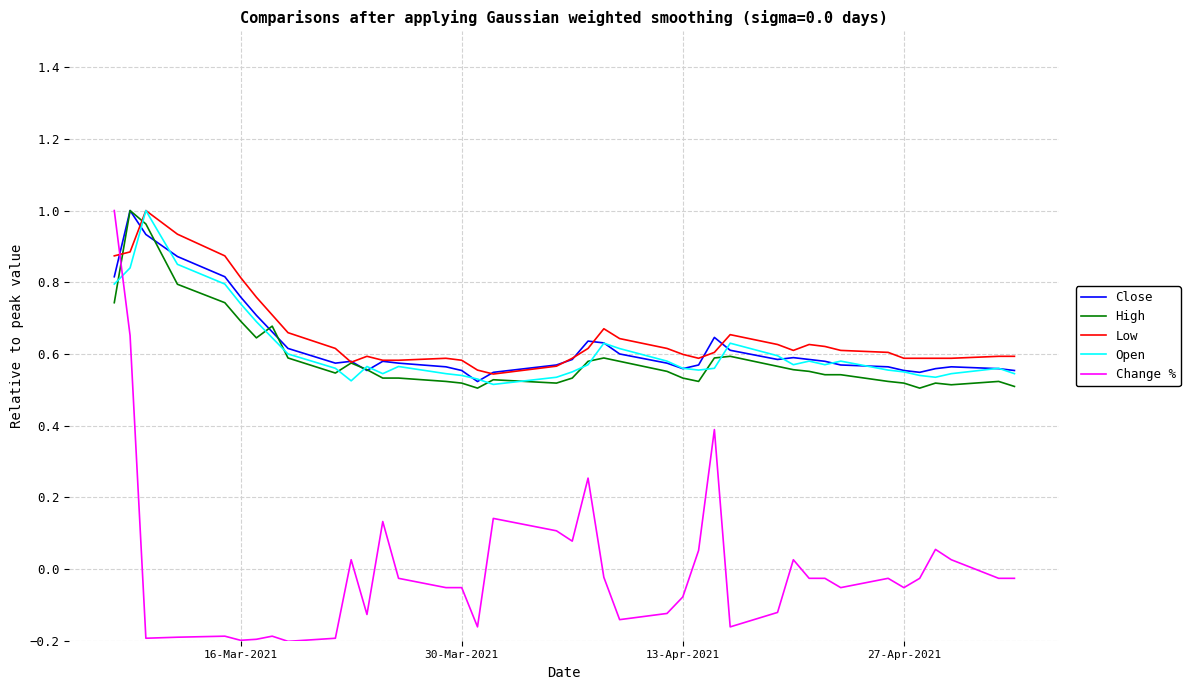

True or false: Low and Change % intersect in this chart.

True